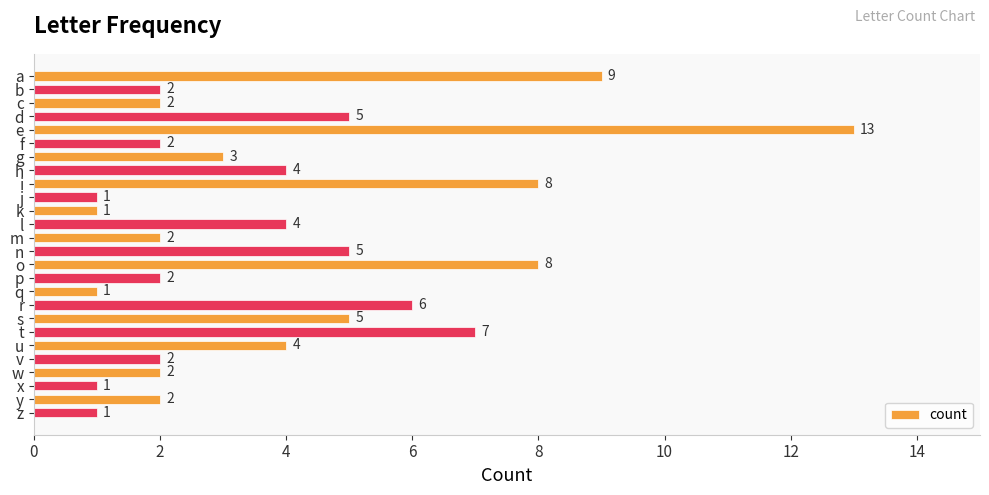

True or false: the data shows 8 at o.

True